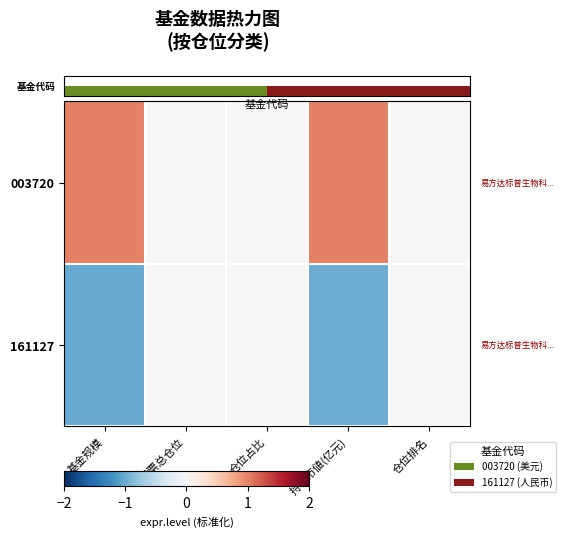

The value of 003720 at 仓位排名 is 0.0. True or false?

True